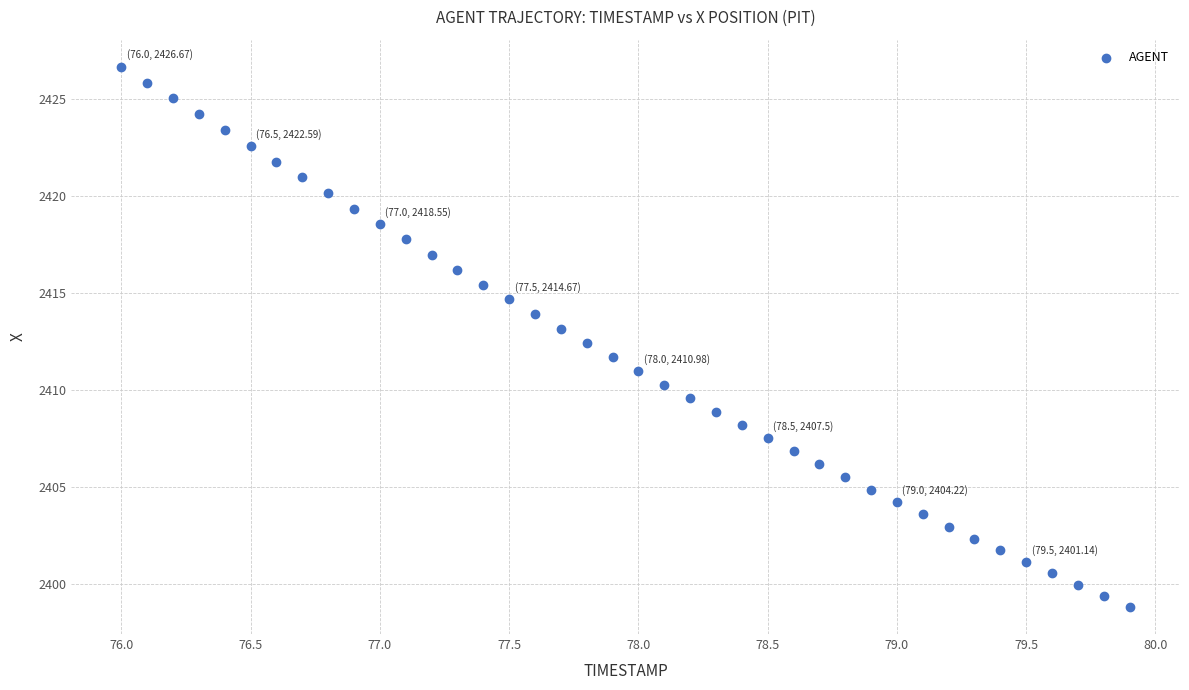

What is the range of Y values (max minus min)?

27.9